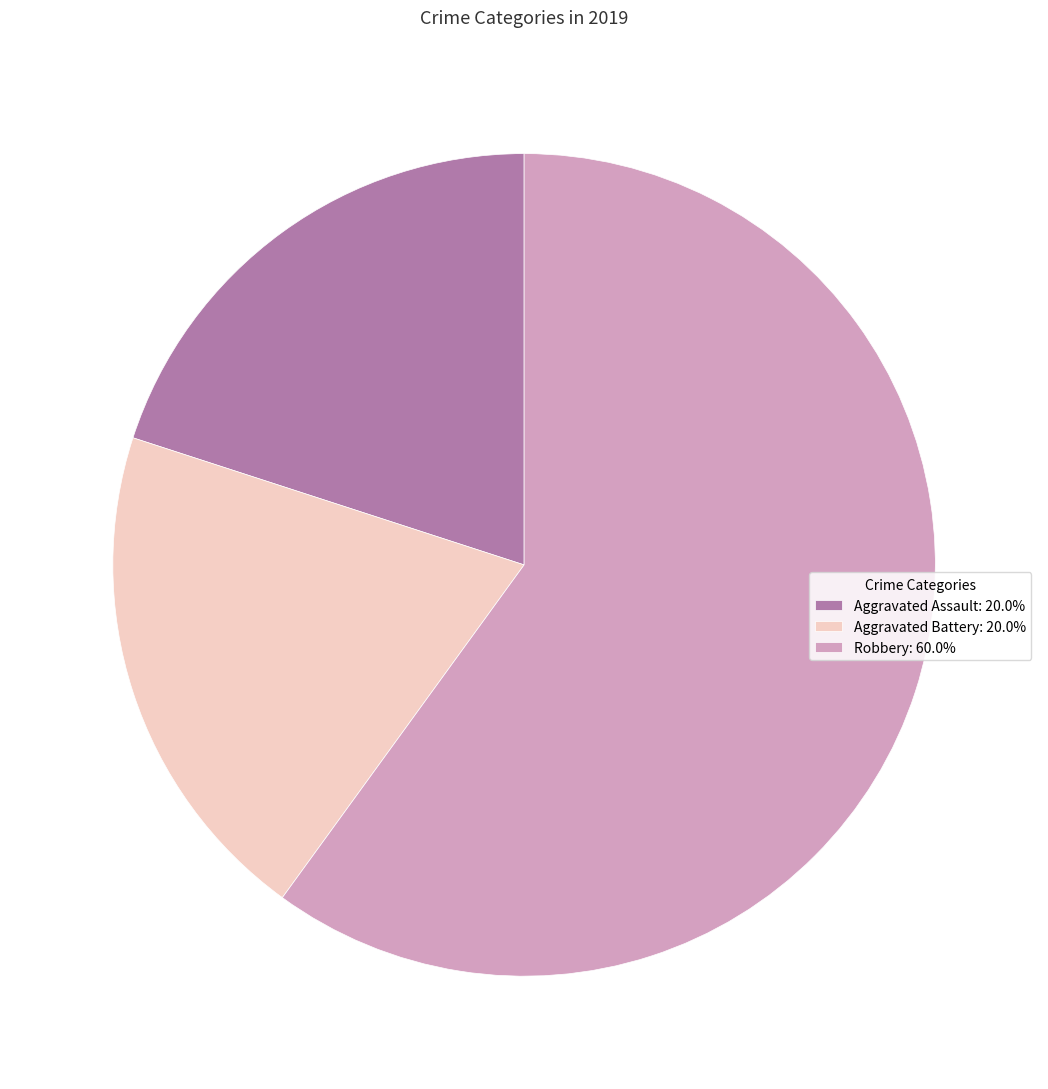

Count the number of slices in the pie.

3